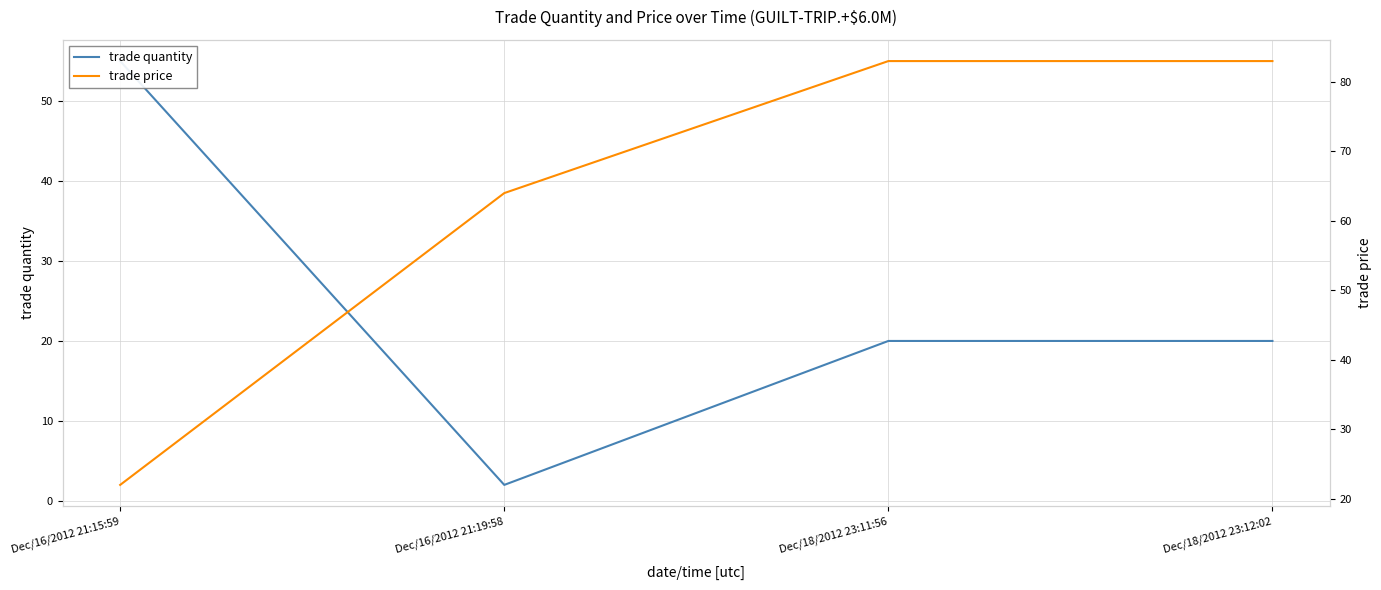

What are all the series names shown in the legend?

trade quantity, trade price